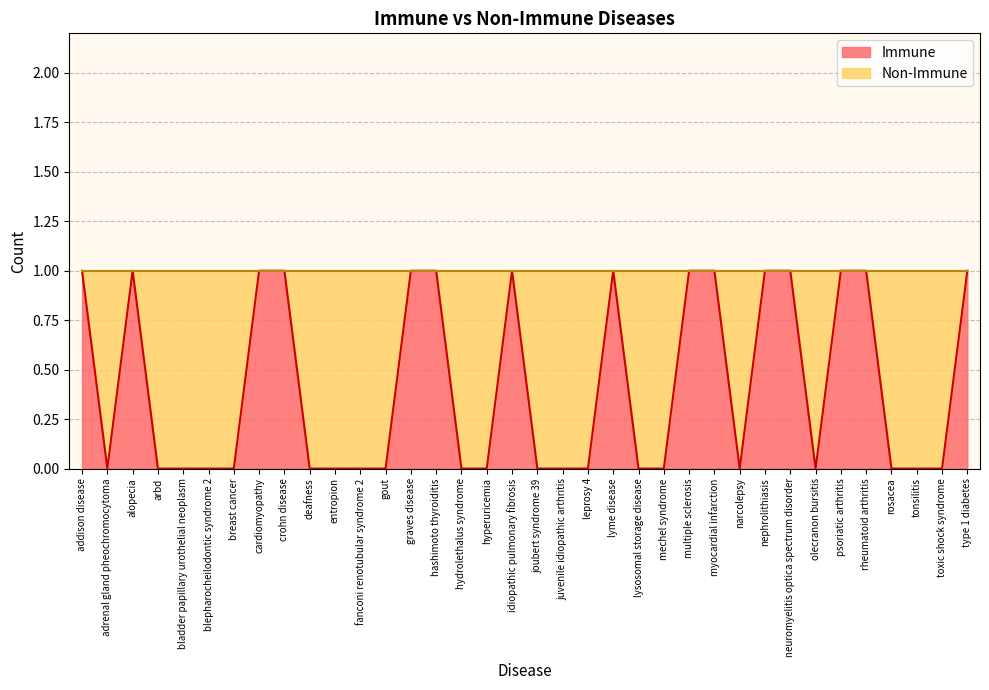

Reading left to right, what are all the values shown in this chart?

1	0	1	0	0	0	0	1	1	0	0	0	0	1	1	0	0	1	0	0	0	1	0	0	1	1	0	1	1	0	1	1	0	0	0	1